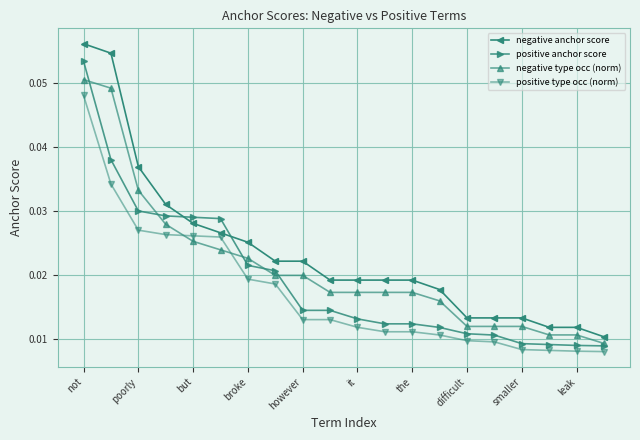

List the series in order of their overall mean, highest first.

negative anchor score, negative type occ (norm), positive anchor score, positive type occ (norm)